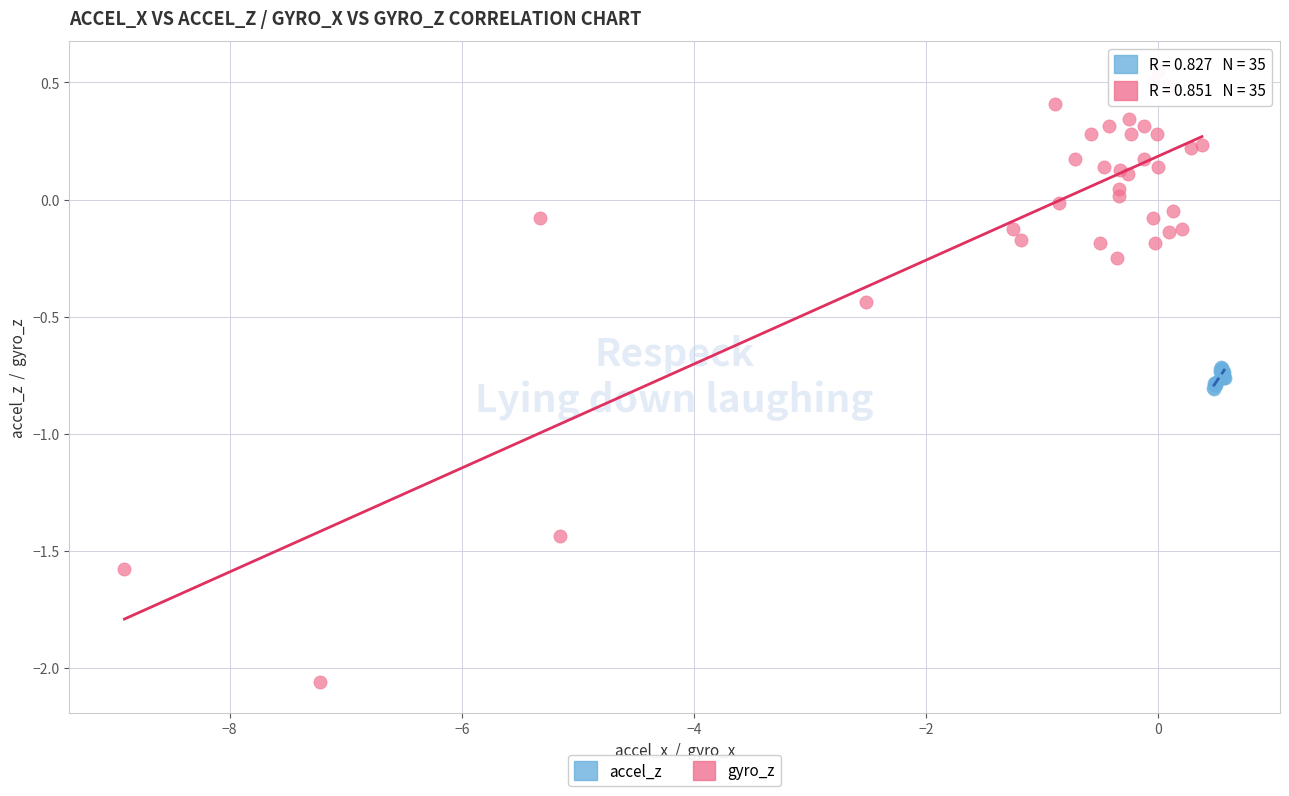

Which series contains the highest Y value?

gyro_z